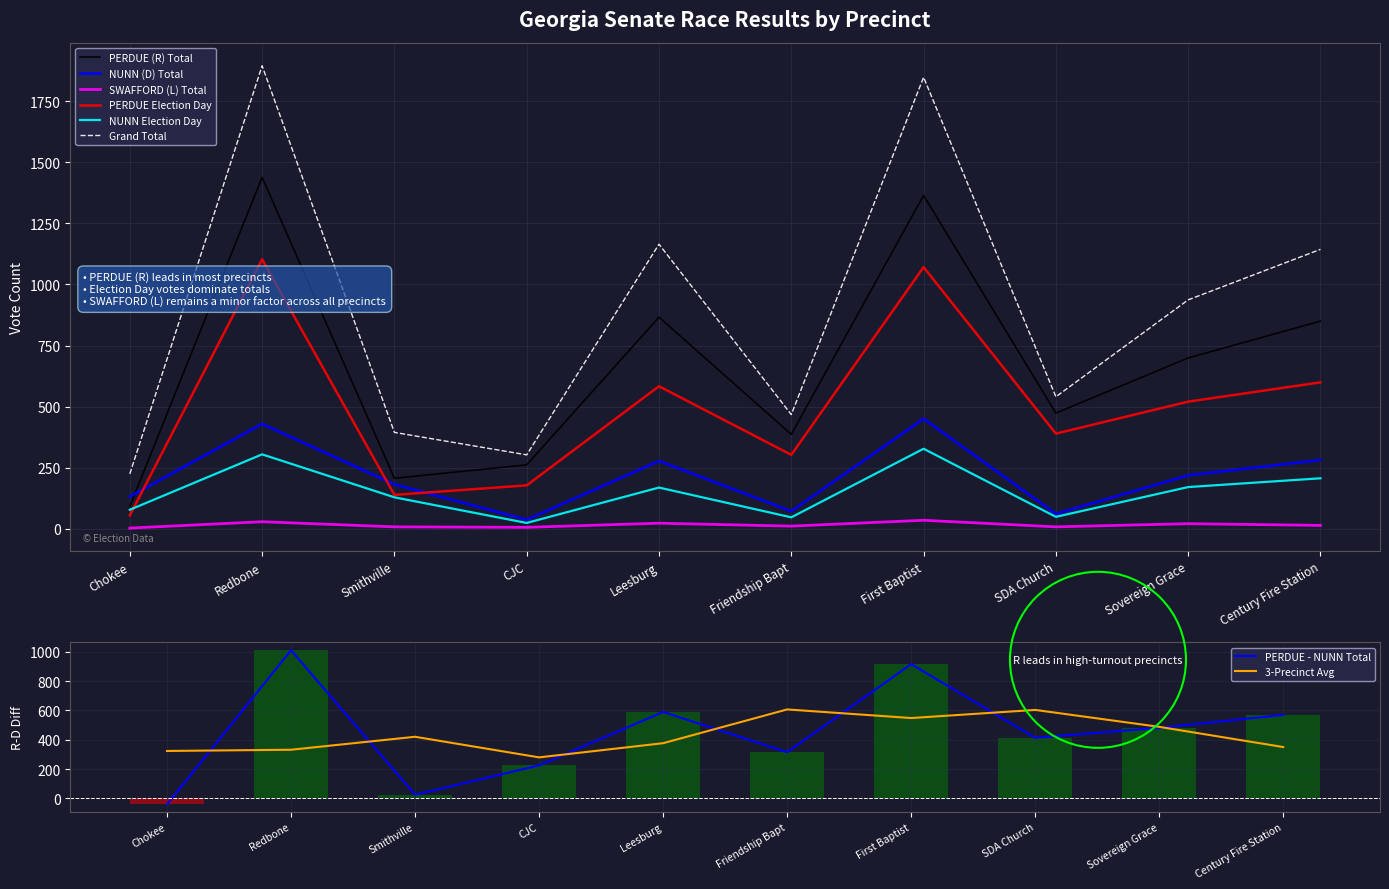

What position from the left is CJC?

4